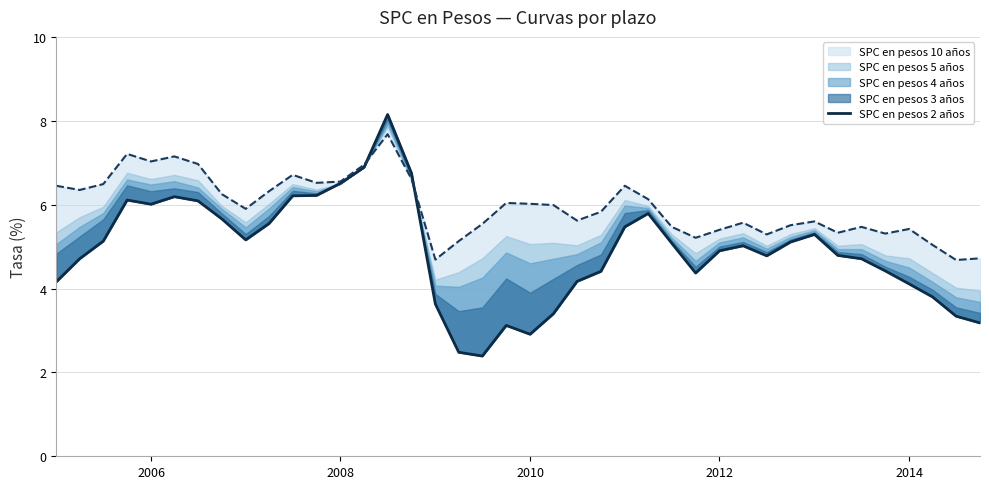

Does the chart have visible grid lines?

Yes